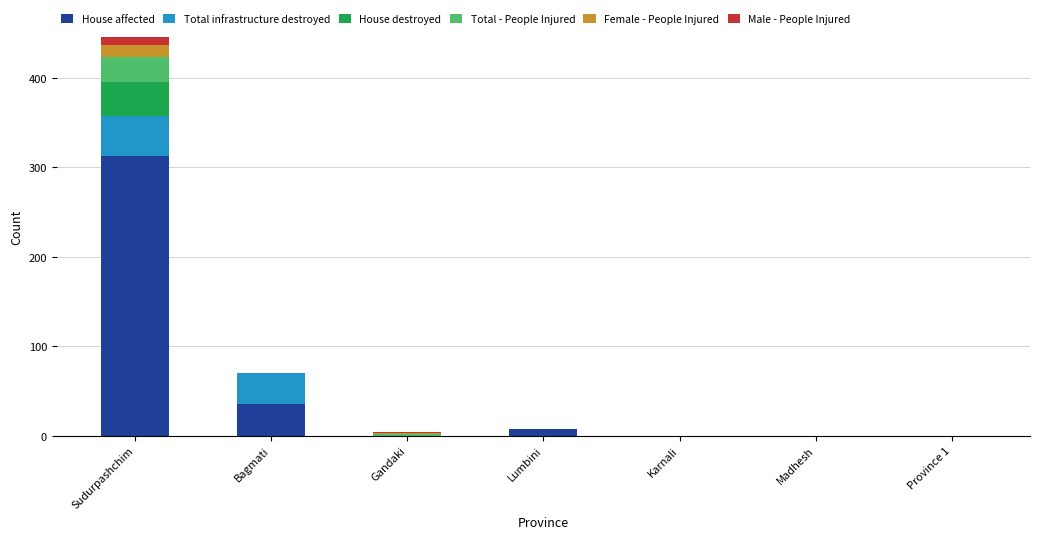

Which category has the highest value in the House affected series?

Sudurpashchim